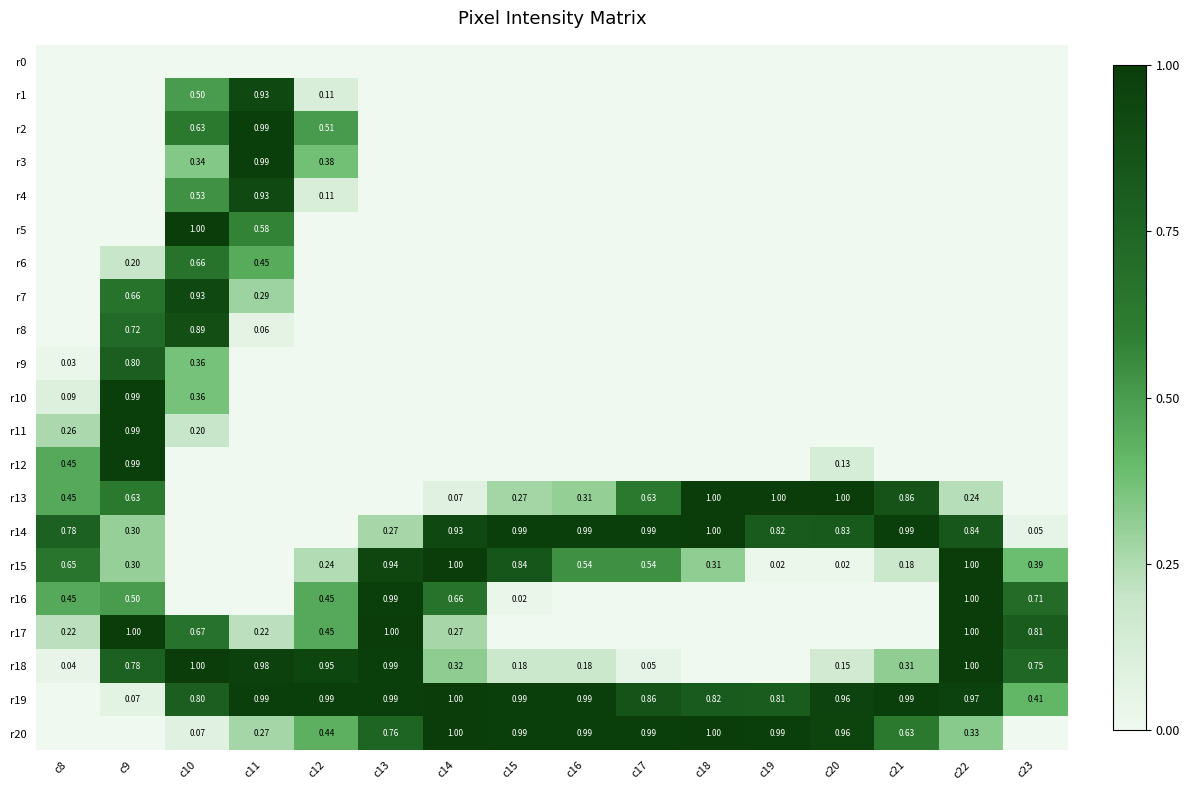

True or false: r2 has a value of 0.0 at c17.

True